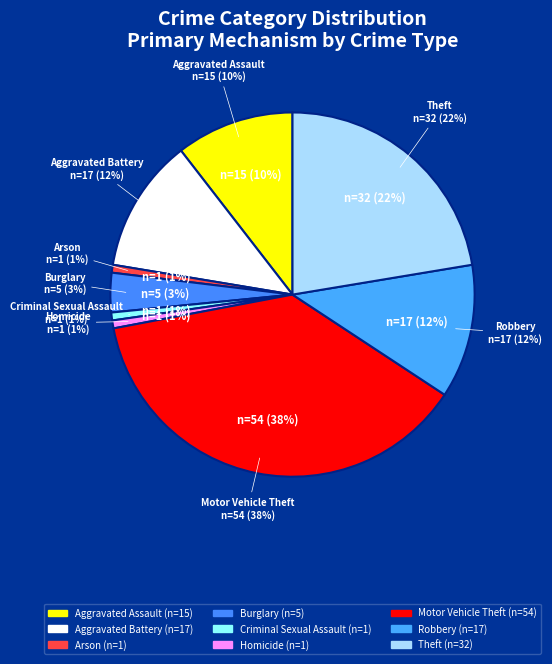

Is Aggravated Battery the majority of the pie?

No